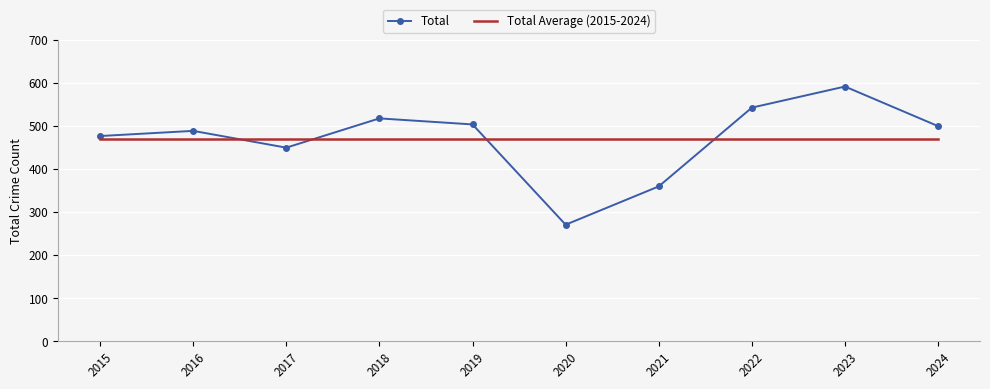

Rank the series by their maximum value, from highest to lowest.

Total, Total Average (2015-2024)